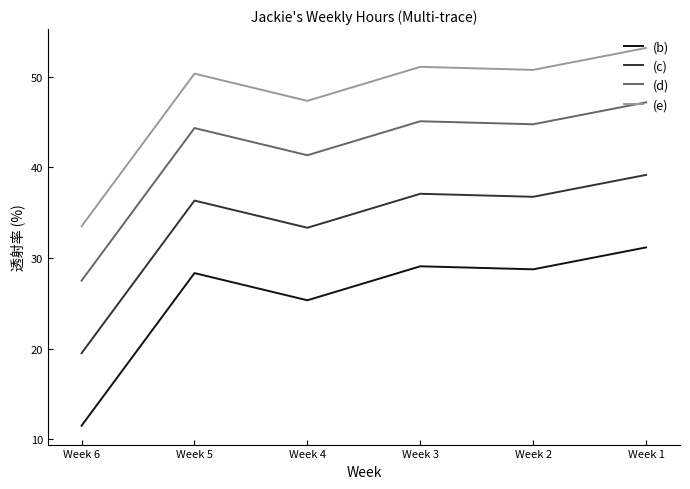

Reading right to left, list all the values displayed in this chart.

(b): Week 6=11.5	Week 5=28.3	Week 4=25.3	Week 3=29.1	Week 2=28.8	Week 1=31.2
(c): Week 6=19.5	Week 5=36.3	Week 4=33.3	Week 3=37.1	Week 2=36.8	Week 1=39.2
(d): Week 6=27.5	Week 5=44.3	Week 4=41.3	Week 3=45.1	Week 2=44.8	Week 1=47.2
(e): Week 6=33.5	Week 5=50.3	Week 4=47.3	Week 3=51.1	Week 2=50.8	Week 1=53.2